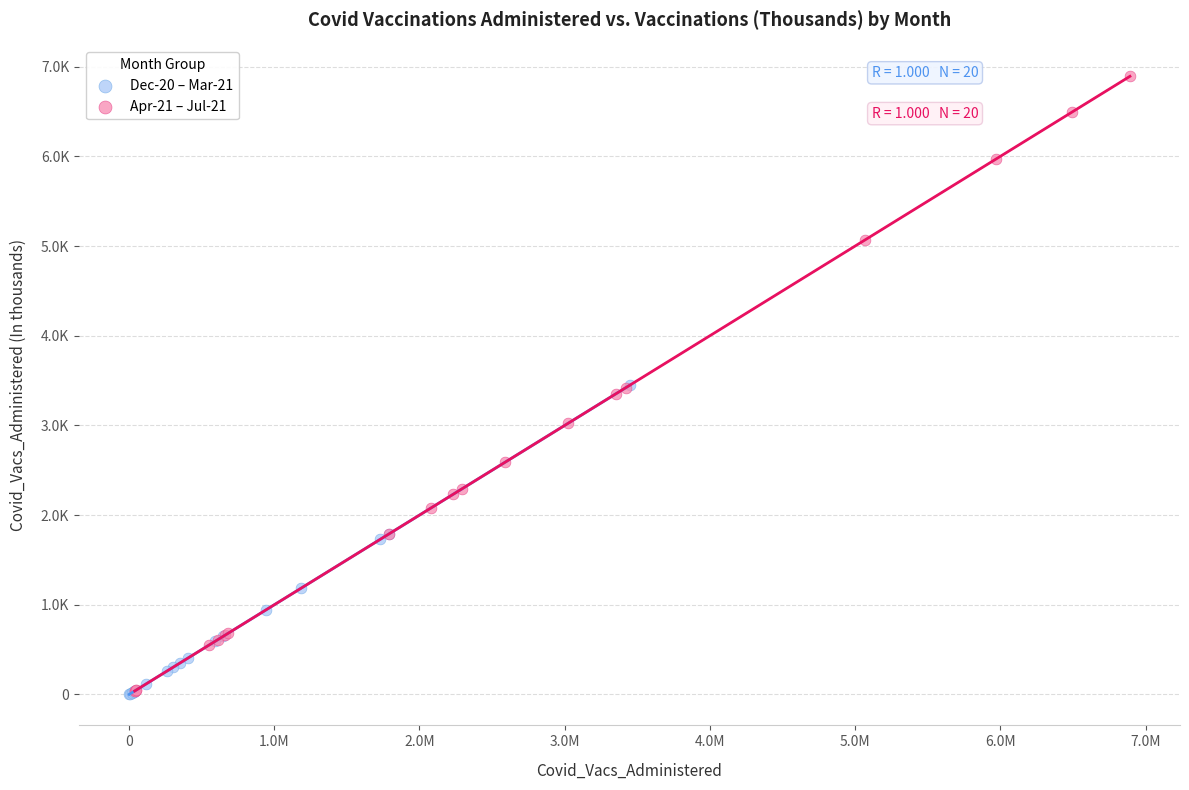

Which series reaches the maximum Y coordinate?

Apr-21 – Jul-21